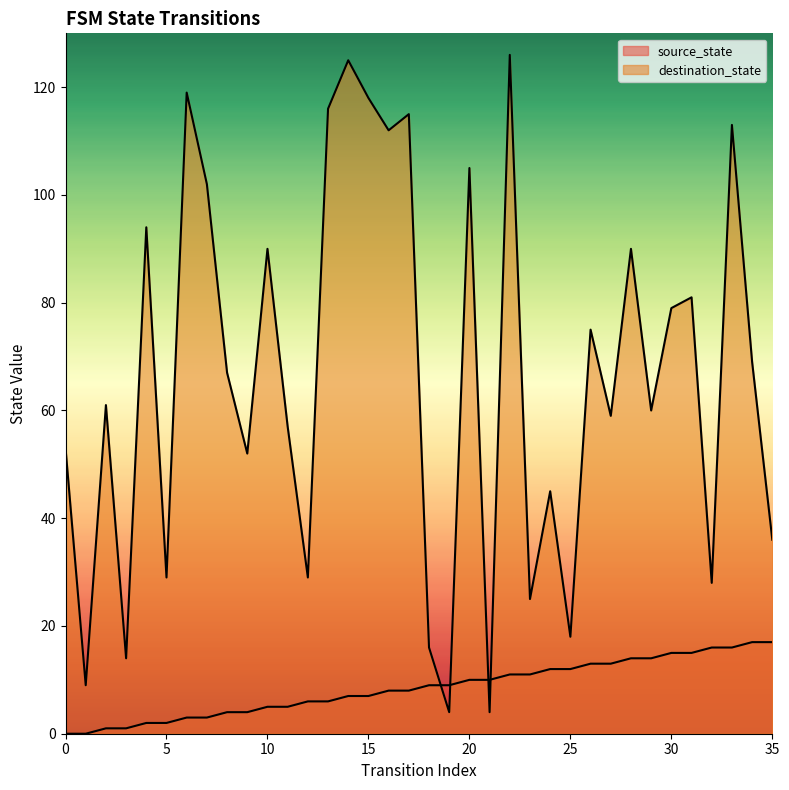

Is it true that destination_state equals 72 at 24?

False